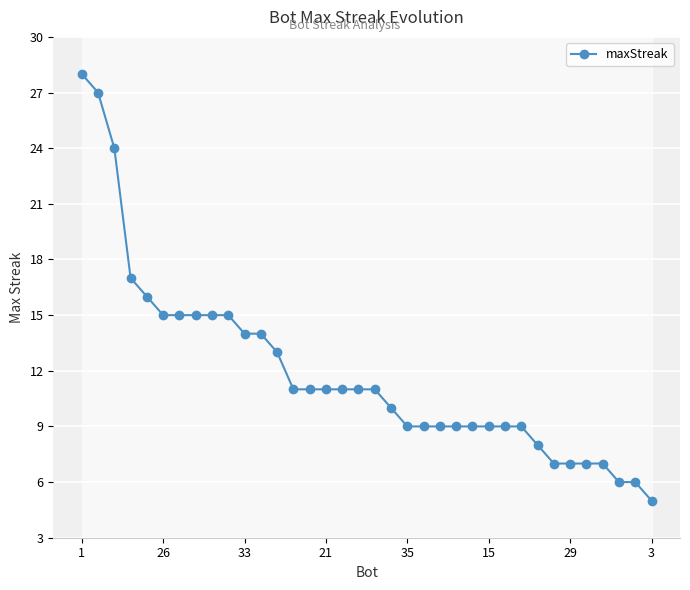

The maxStreak series shows 20 at 21. True or false?

False